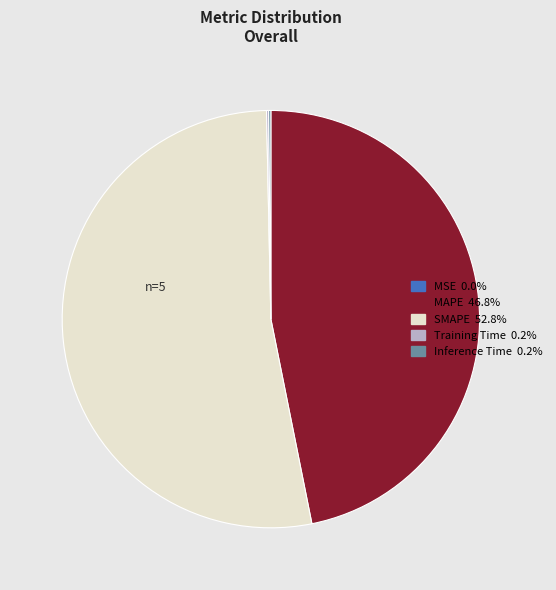

Is SMAPE the majority of the pie?

Yes